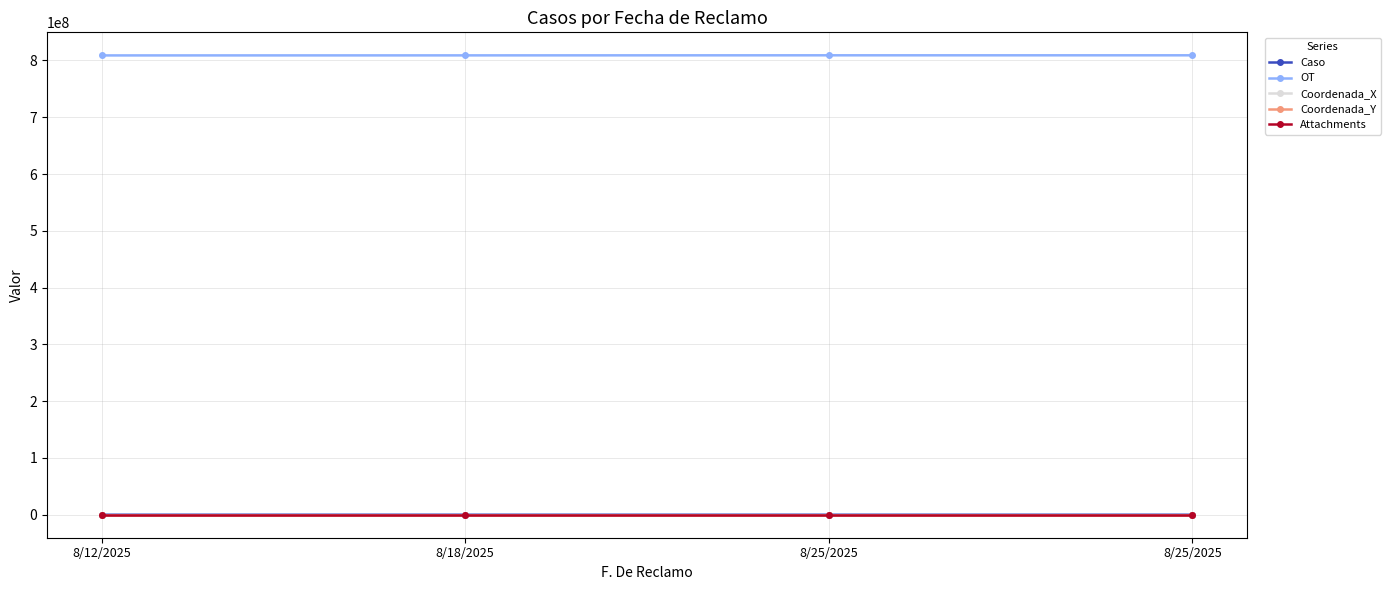

What is the spread (max minus min) of values at 8/25/2025?

809126797.0